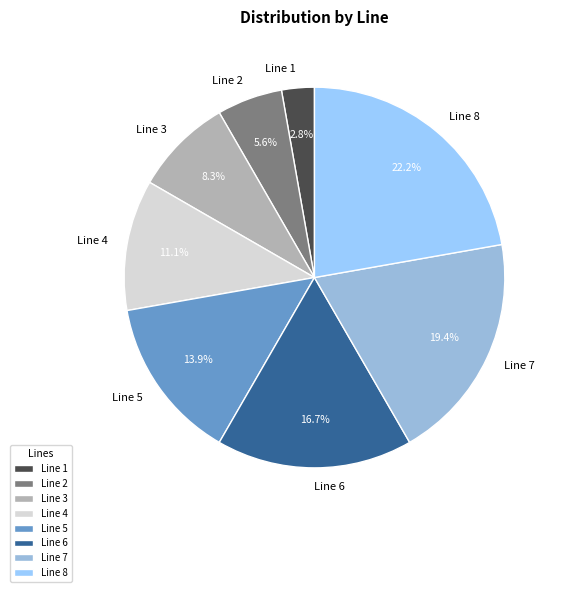

To the nearest percent, what percentage of the pie is Line 7?

19%